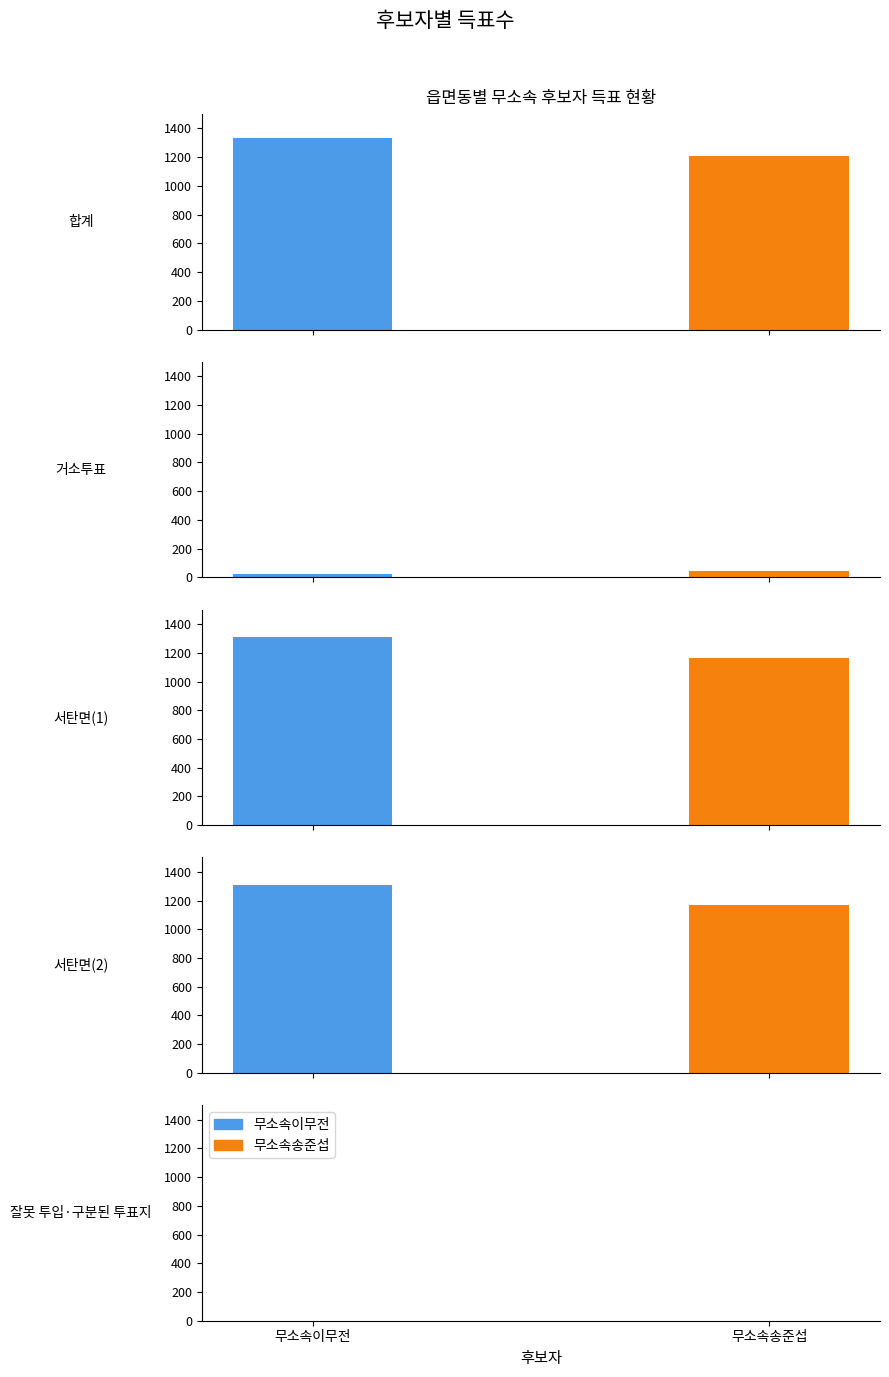

Reading right to left, what are all the values shown in this chart?

무소속이무전: 0	1308	1308	26	1334
무소속송준섭: 1	1167	1167	41	1209